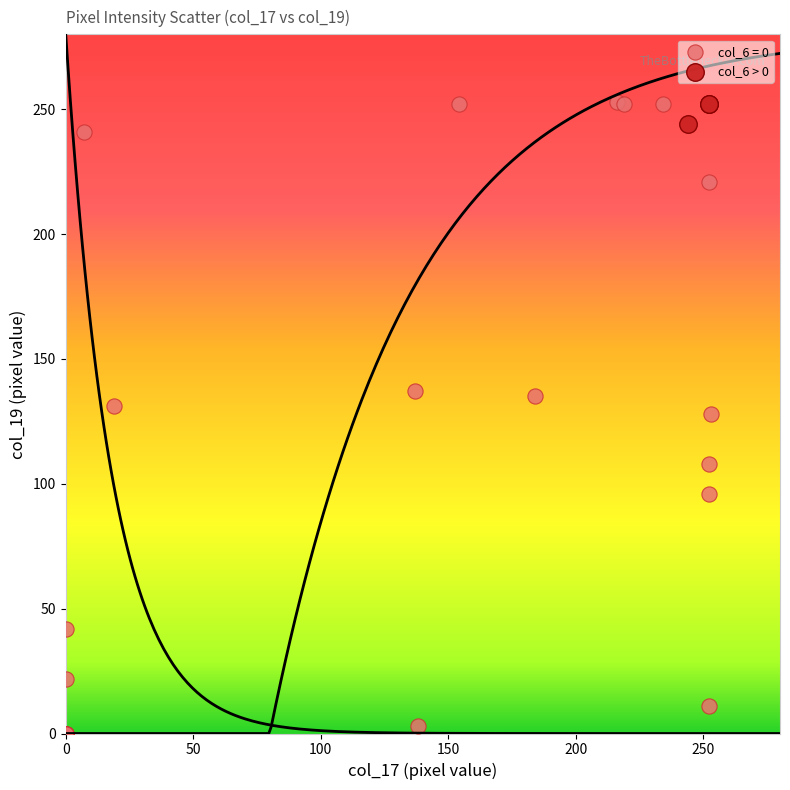

Which series contains the lowest Y value?

col_6 = 0